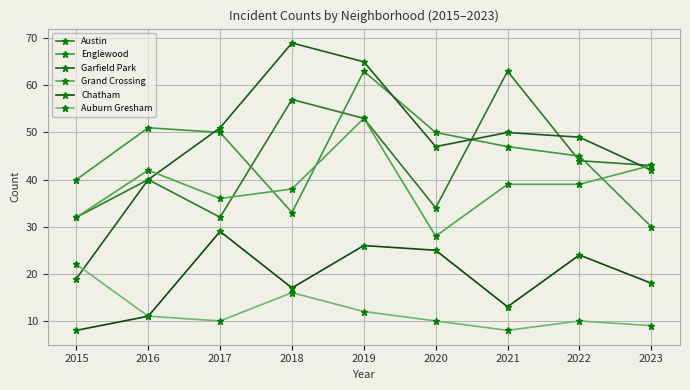

Which series has the largest total across all categories?

Garfield Park